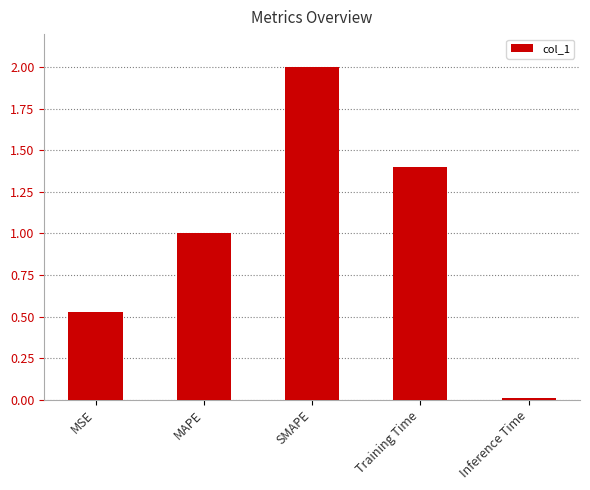

At which label is the value closest to 1?

MAPE